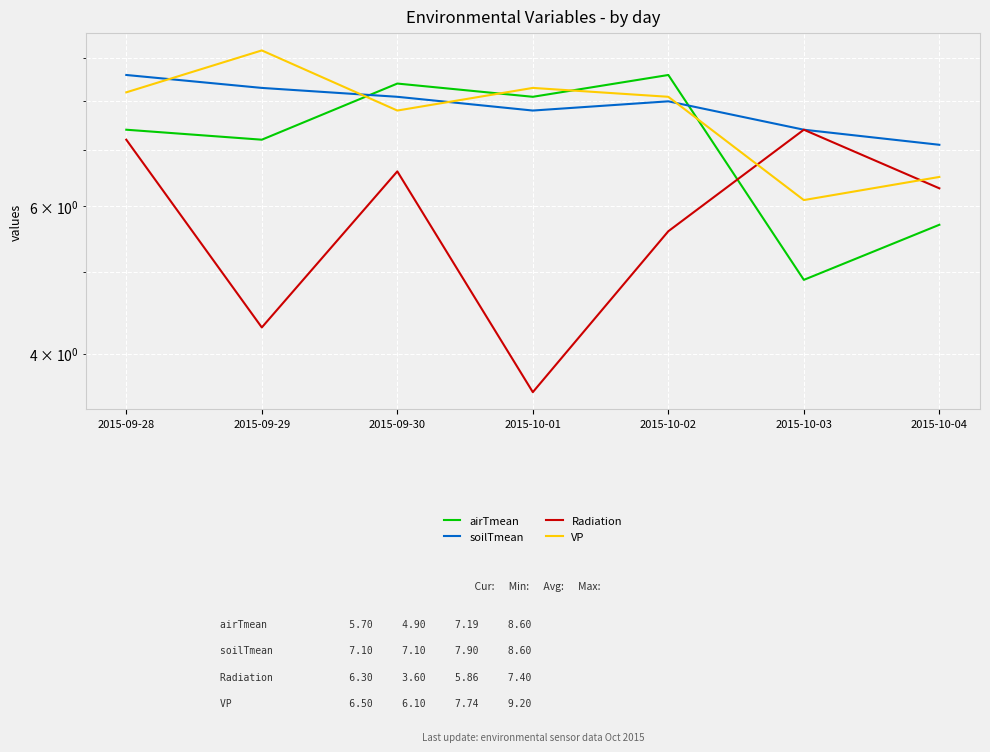

What is the difference between the highest and lowest values at 2015-09-29?

4.9